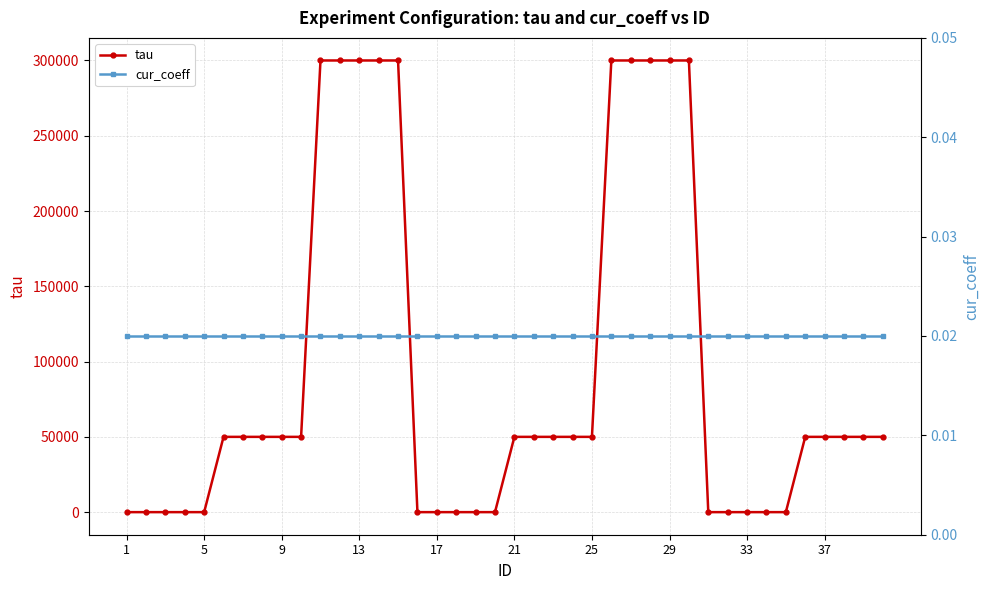

What is the maximum value for tau?

300000.0